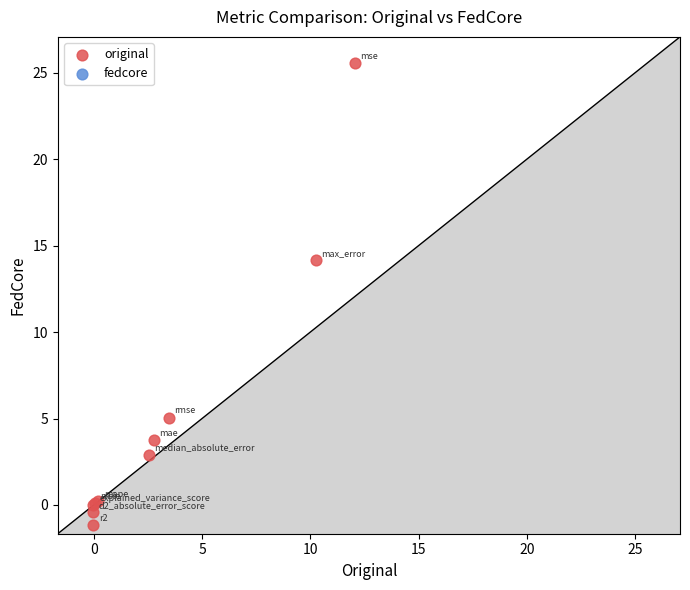

What Y value in the scatter plot is closest to 12?

14.2